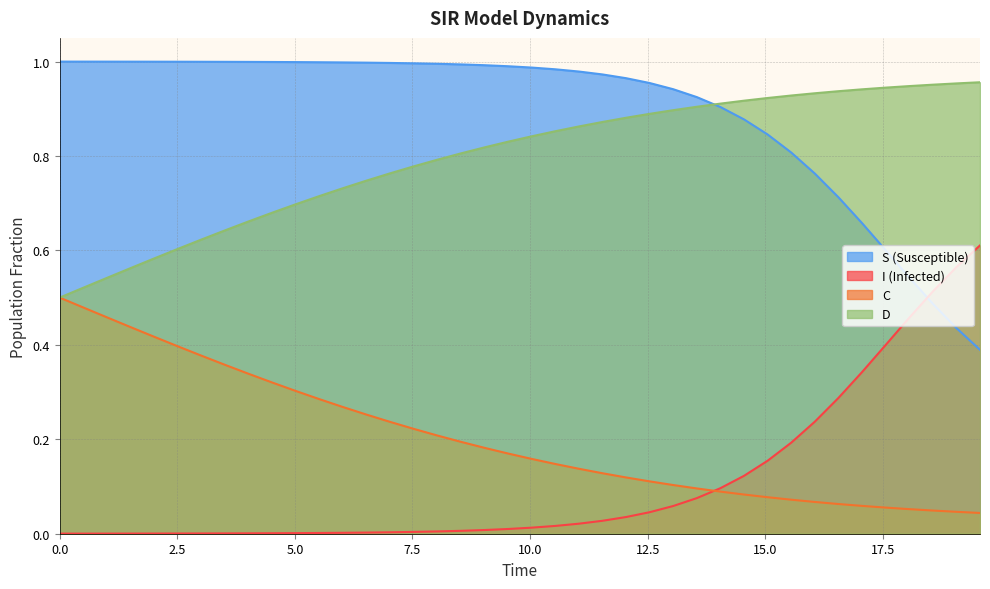

Between 9 and 15, which is larger?

15